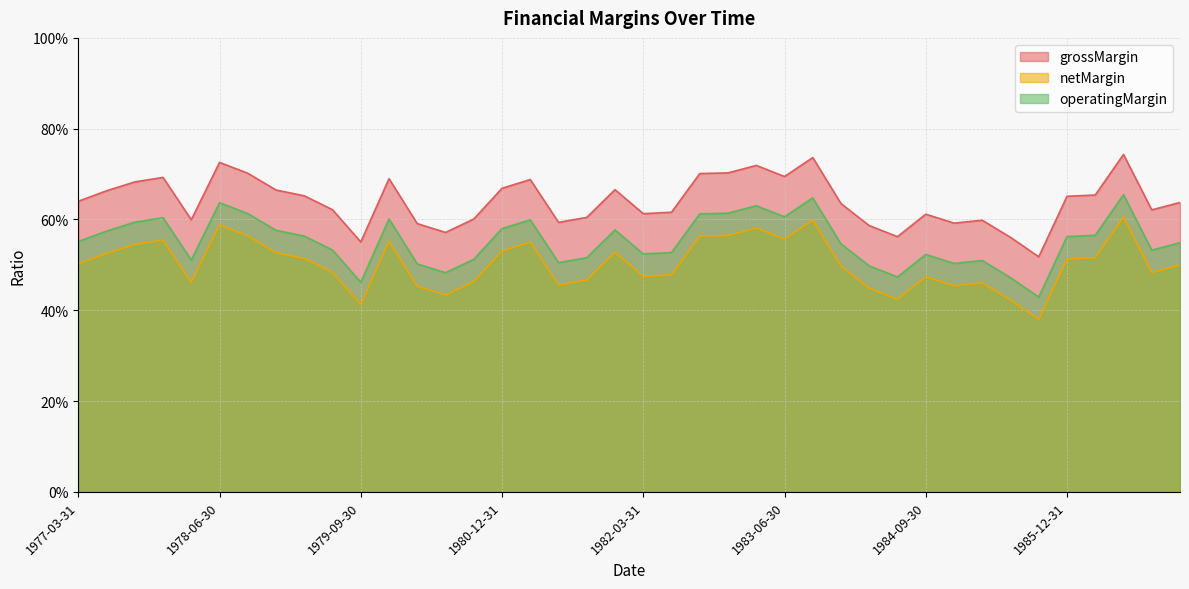

What are all the series names shown in the legend?

grossMargin, netMargin, operatingMargin